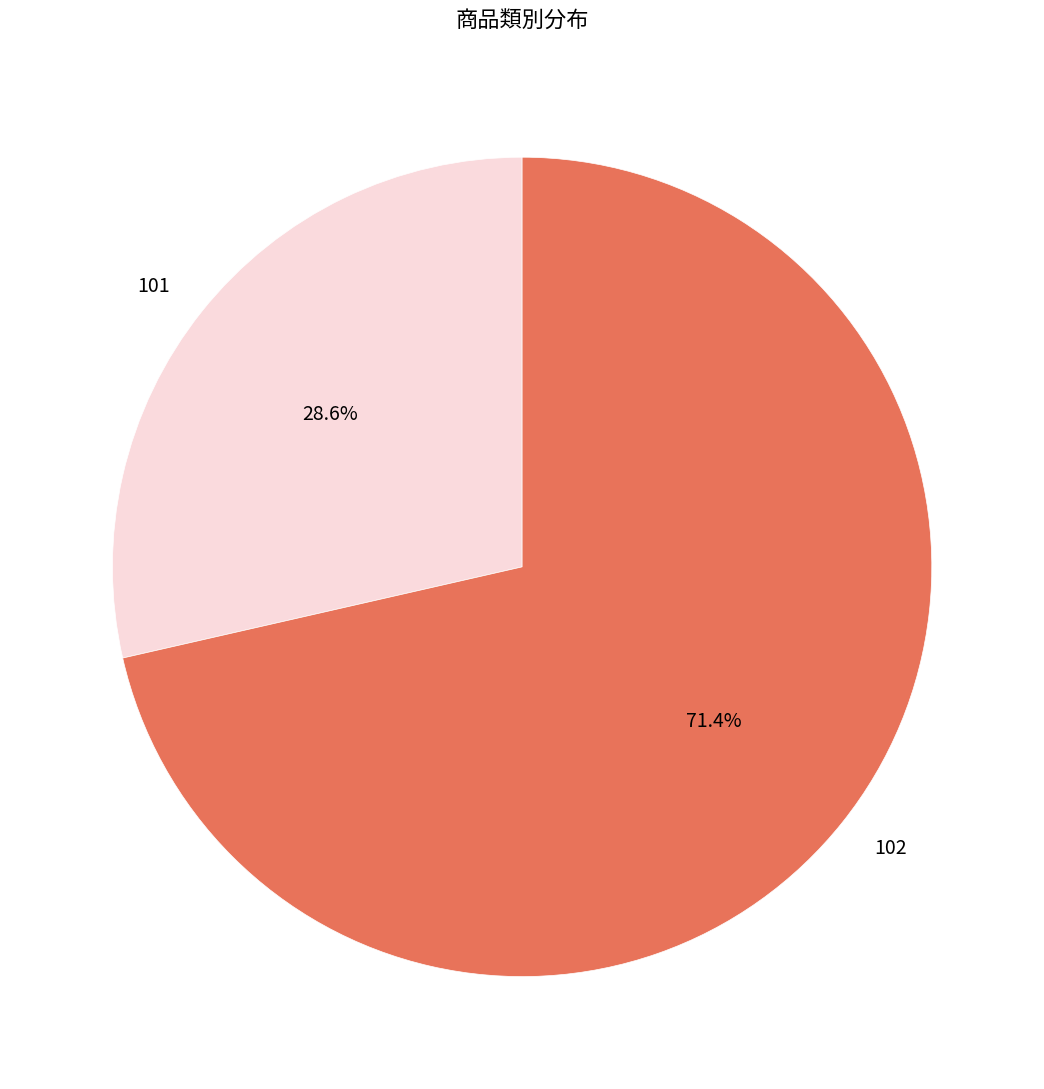

Is there a majority slice in this chart?

Yes